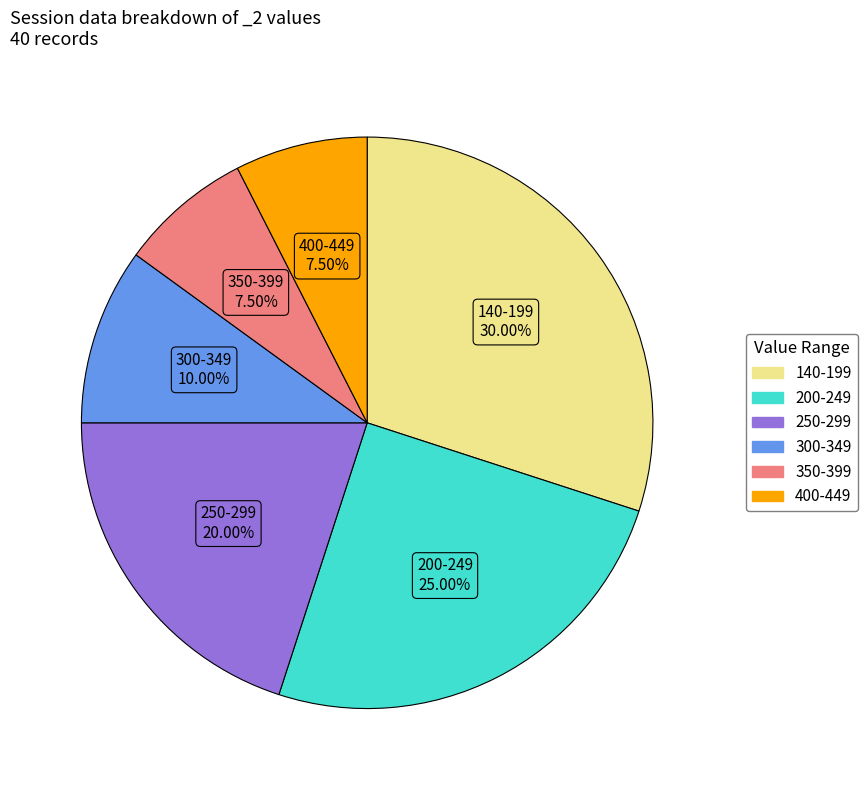

Is there any slice that represents more than half of the pie?

No